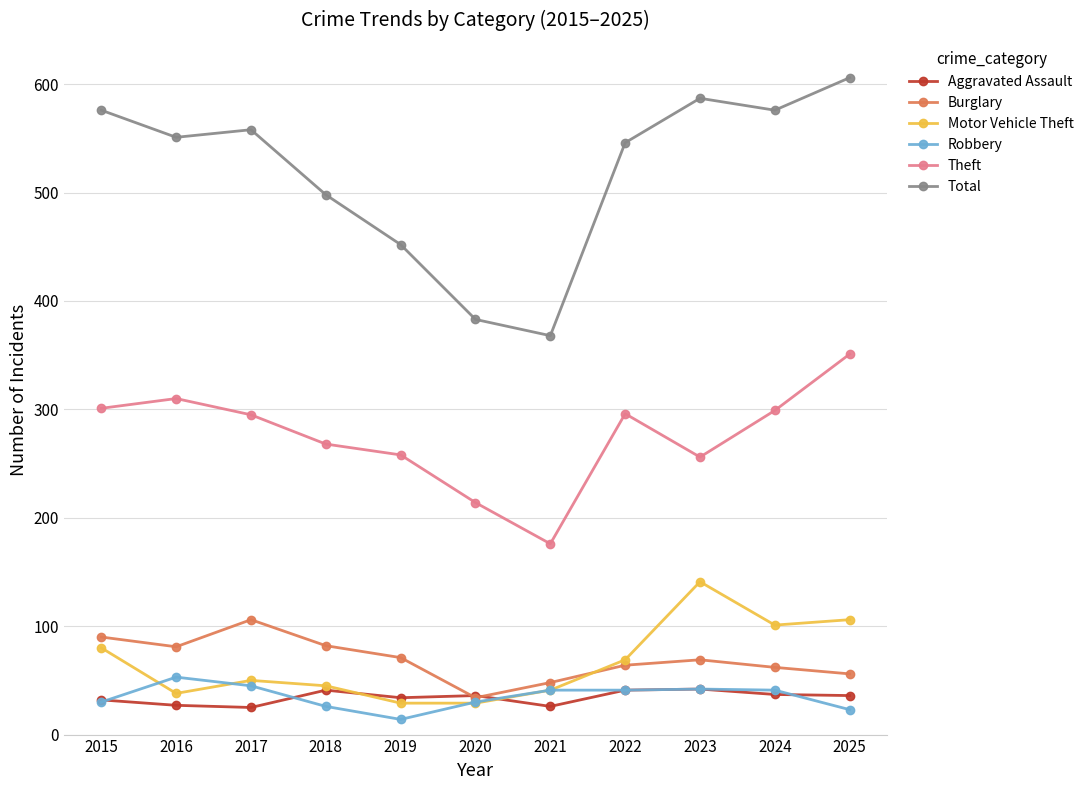

How many distinct data groups are displayed?

6